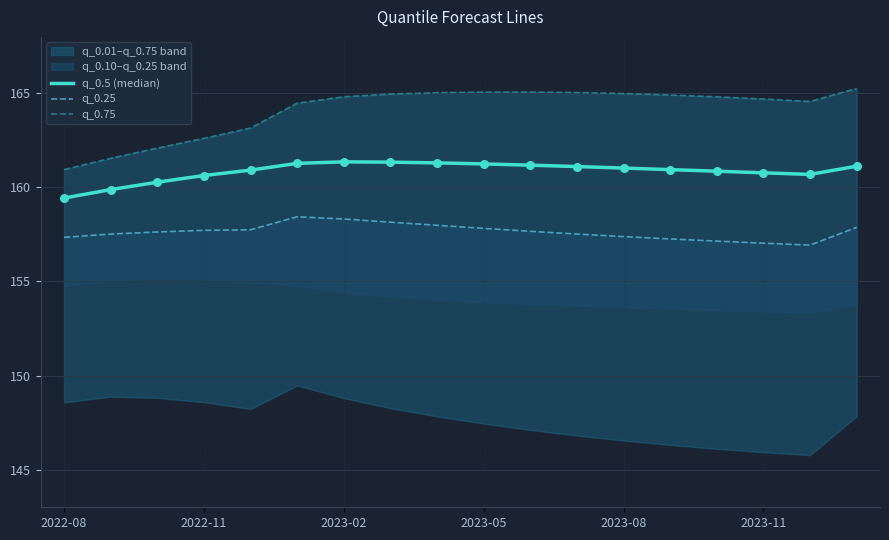

Which series has the largest total across all categories?

q_0.75